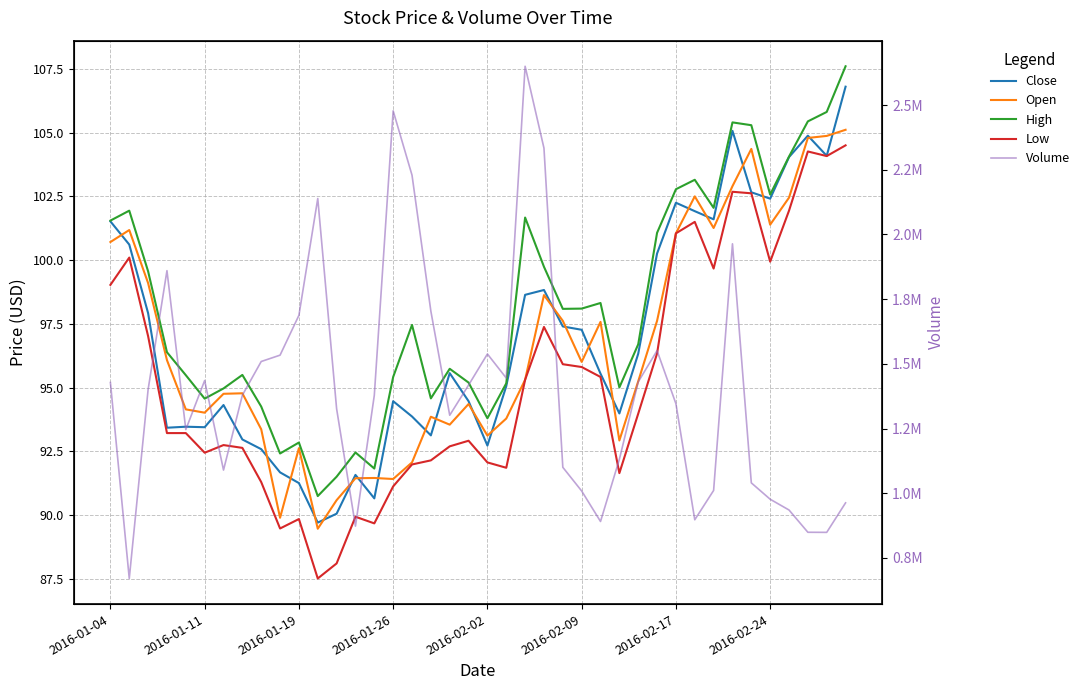

Reading right to left, what are all the values shown in this chart?

Close: 106.8	104.1	104.9	104.0	102.4	102.7	105.1	101.6	101.9	102.2	100.3	96.3	94.0	95.5	97.3	97.4	98.8	98.6	95.1	92.7	94.5	95.6	93.1	93.9	94.5	90.7	91.6	90.1	89.7	91.3	91.7	92.6	93.0	94.3	93.5	93.5	93.4	97.9	100.6	101.5
Open: 105.1	104.9	104.8	102.5	101.4	104.4	102.9	101.3	102.5	101.0	97.6	95.2	92.9	97.6	96.0	97.6	98.6	95.3	93.8	93.1	94.4	93.5	93.9	92.1	91.4	91.5	91.5	90.6	89.5	92.6	89.9	93.4	94.8	94.8	94.0	94.2	96.1	99.1	101.2	100.7
High: 107.6	105.8	105.4	104.1	102.6	105.3	105.4	102.0	103.2	102.8	101.1	96.7	95.0	98.3	98.1	98.1	99.7	101.7	95.2	93.8	95.2	95.7	94.6	97.5	95.4	91.8	92.5	91.5	90.8	92.8	92.4	94.3	95.5	95.0	94.6	95.5	96.4	99.6	101.9	101.5
Low: 104.5	104.1	104.3	101.9	99.9	102.6	102.7	99.7	101.5	101.0	96.3	94.0	91.7	95.4	95.8	95.9	97.4	95.3	91.9	92.1	92.9	92.7	92.2	92.0	91.1	89.7	89.9	88.1	87.5	89.8	89.5	91.3	92.6	92.8	92.5	93.2	93.2	97.0	100.1	99.0
Volume: 962826.0	848790.0	849148.0	935158.0	976798.0	1040031.0	1963769.0	1010760.0	897494.0	1345967.0	1550973.0	1430261.0	1131192.0	890933.0	1008677.0	1100194.0	2333413.0	2649783.0	1445114.0	1538008.0	1417879.0	1301340.0	1703591.0	2229019.0	2477493.0	1378599.0	872895.0	1326414.0	2138831.0	1687379.0	1533536.0	1509028.0	1378757.0	1089518.0	1435527.0	1245986.0	1859963.0	1400820.0	670610.0	1427810.0